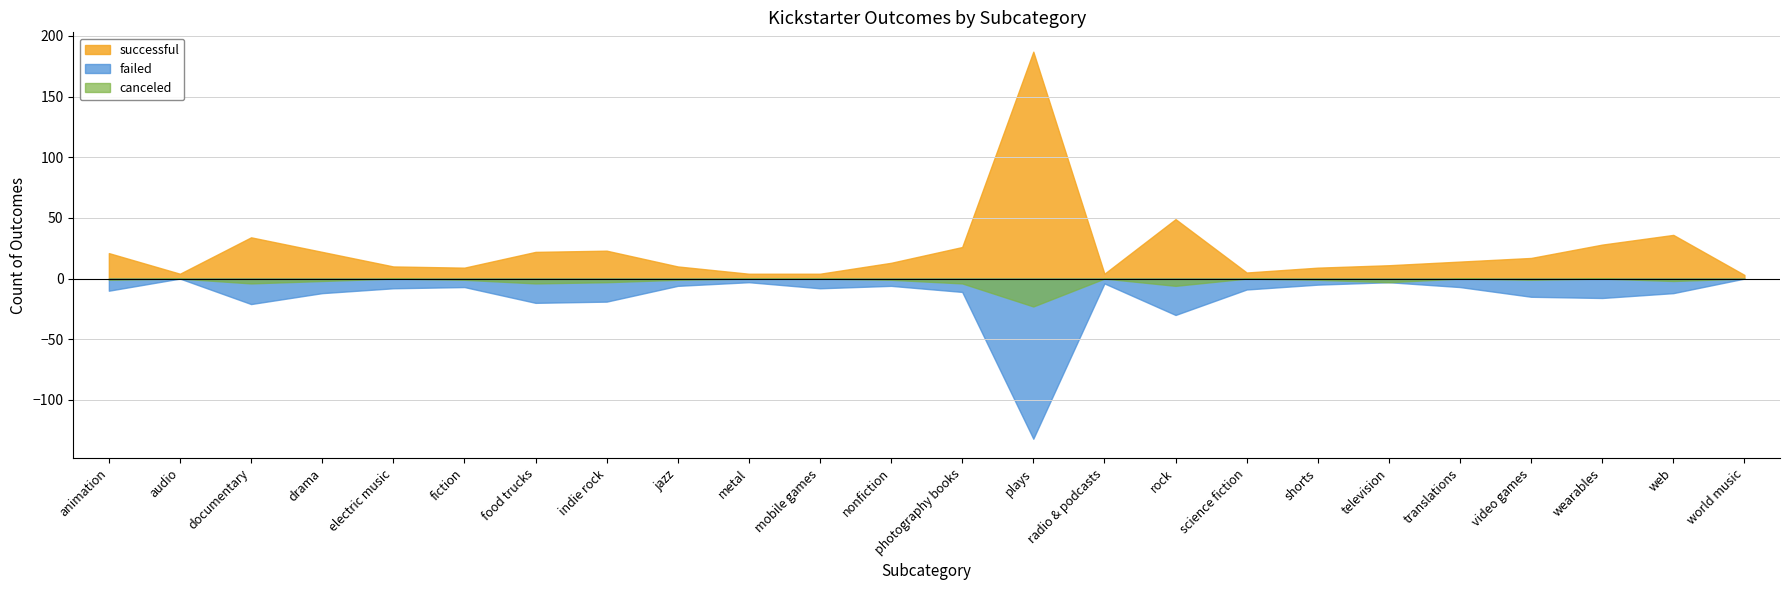

Which category has the highest value in the canceled series?

plays